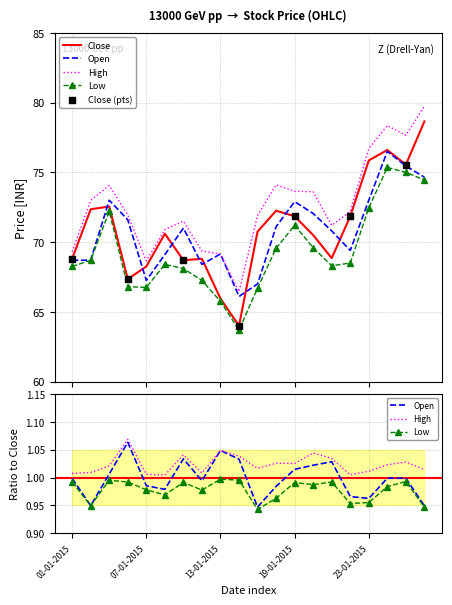

What are all the series names shown in the legend?

Close, Open, High, Low